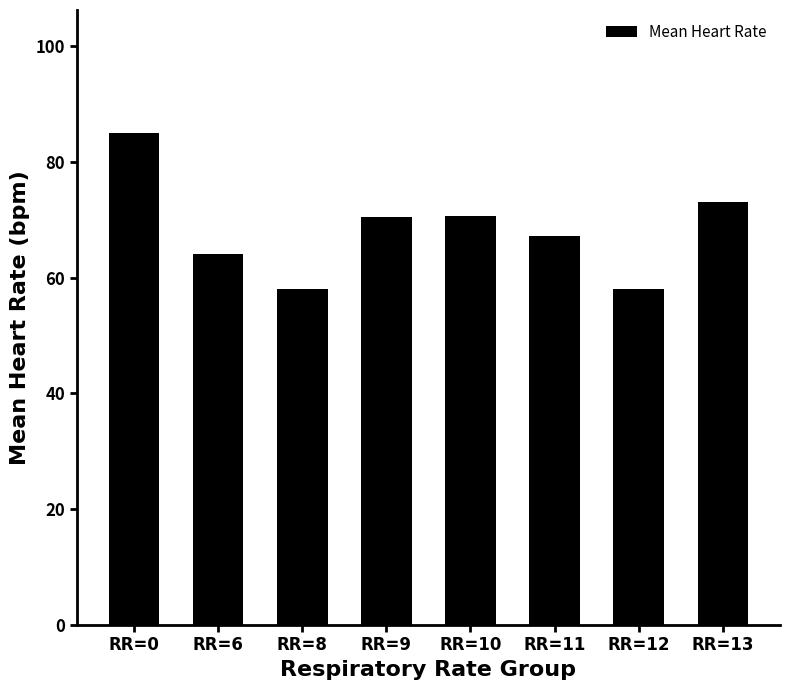

What is the smallest value displayed?

58.0